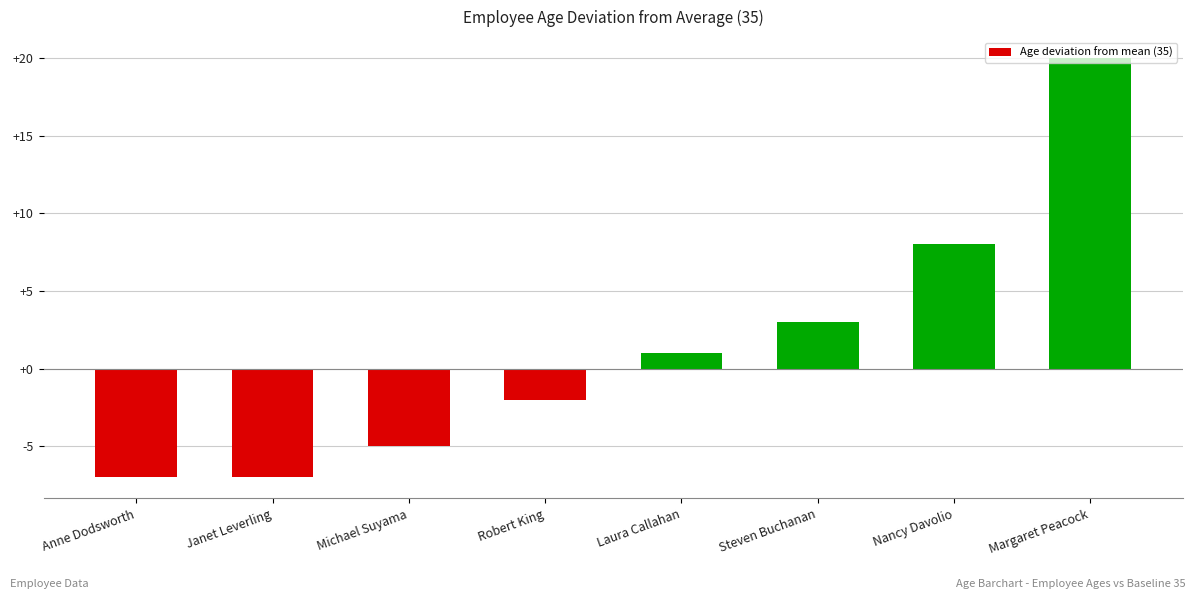

Reading left to right, list all the values displayed in this chart.

-7	-7	-5	-2	1	3	8	20